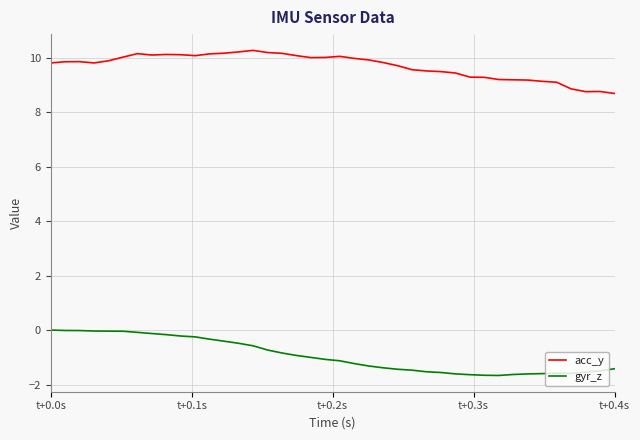

Rank the series by their average value, from lowest to highest.

gyr_z, acc_y